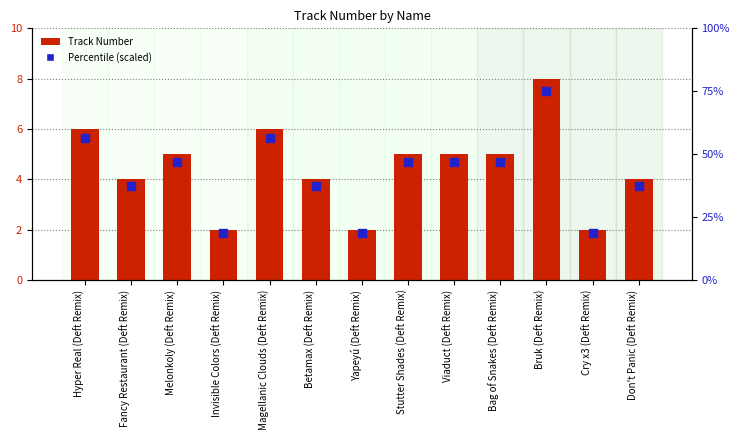

At which category is the sum across all series the highest?

Bruk (Deft Remix)